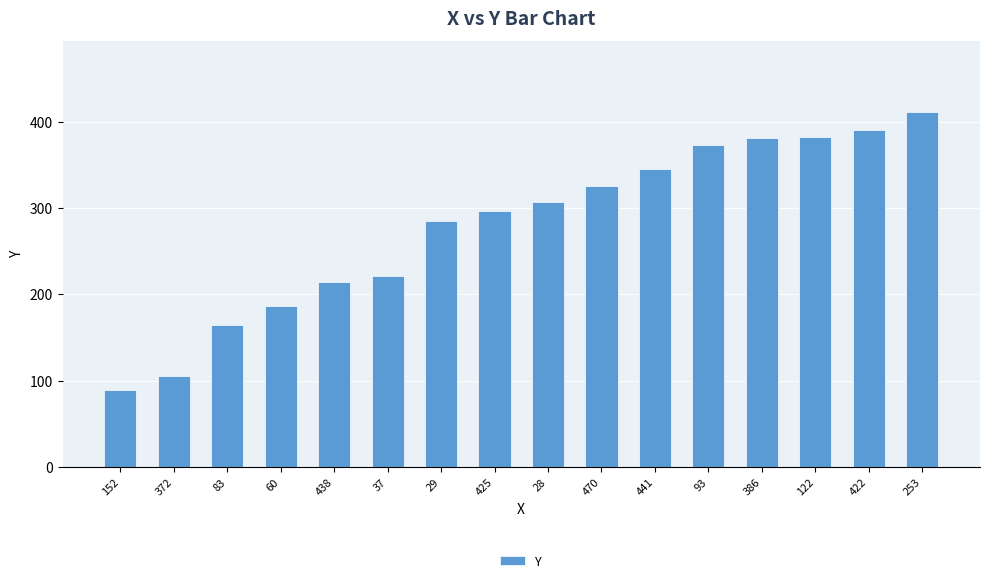

What is the approximate value at 386?

381